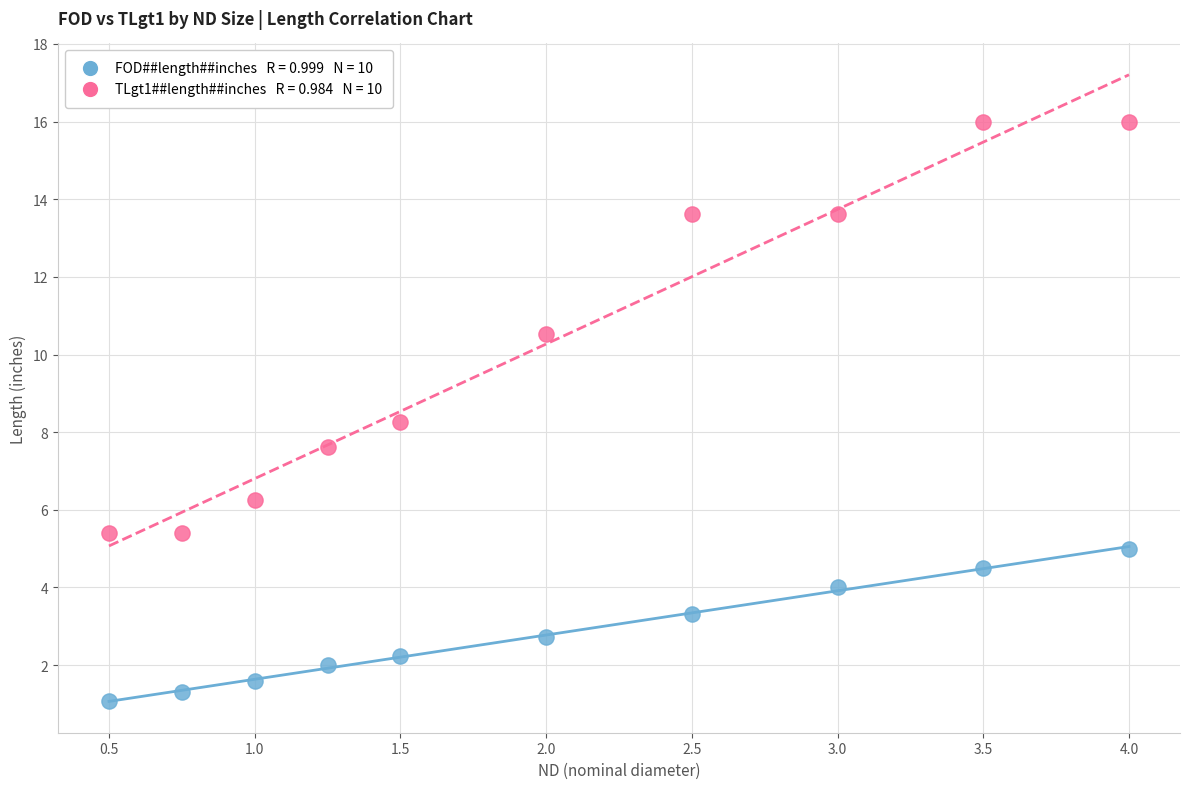

Across all data points, what is the range of Y values (max minus min)?

14.9